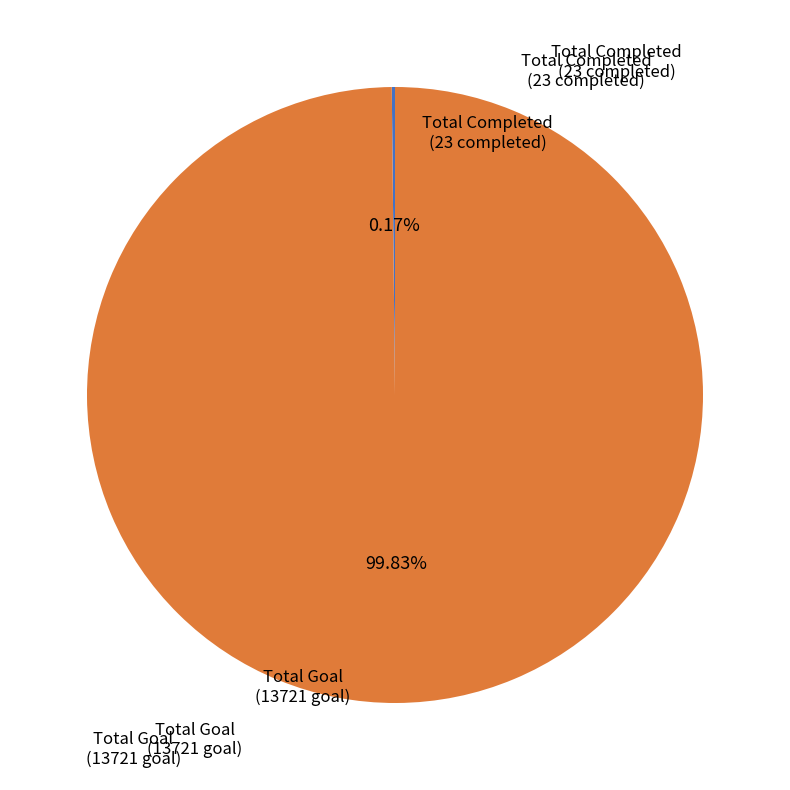

Is there any slice that represents more than half of the pie?

Yes